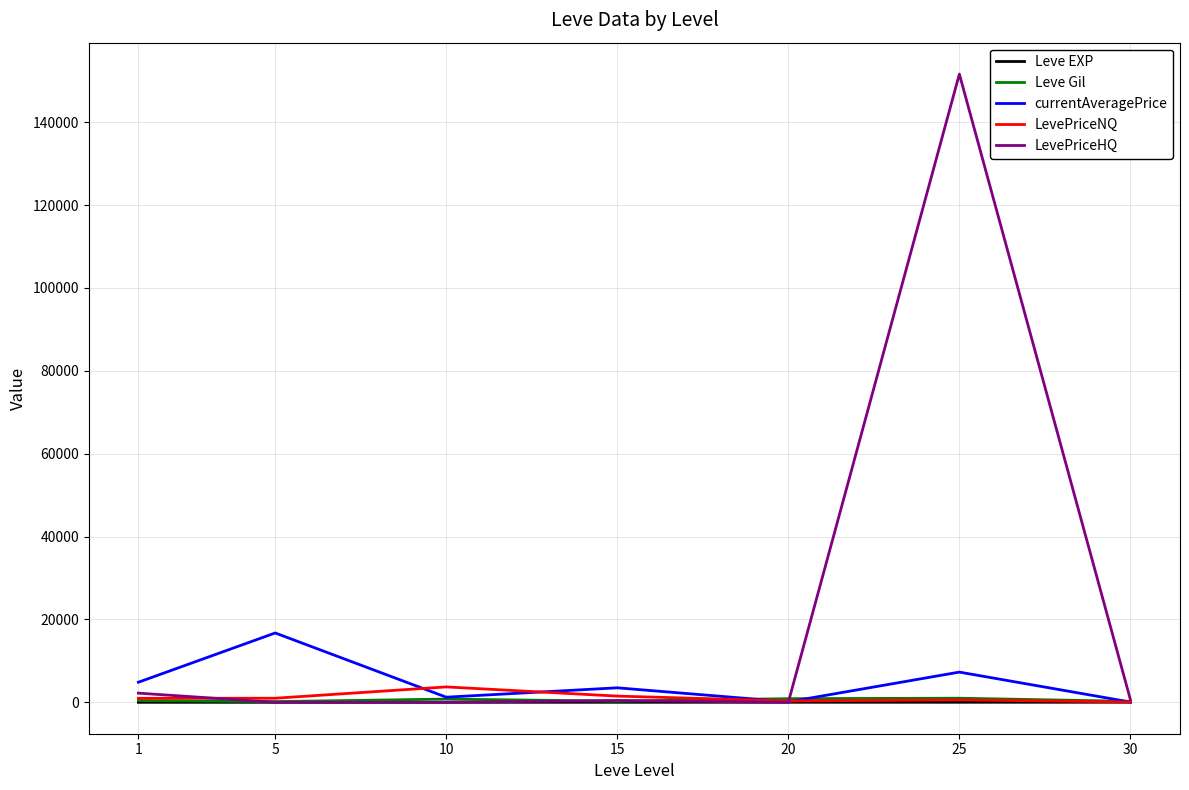

What is the spread (max minus min) of values at 10?

3714.6